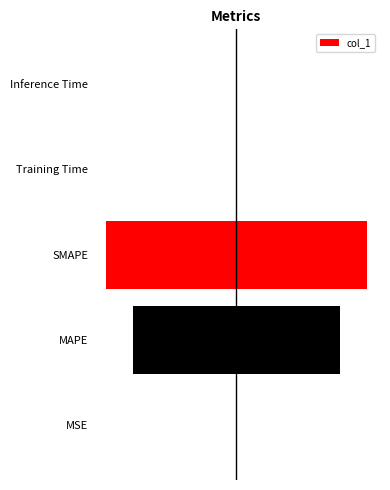

What position from the left is Training Time?

4